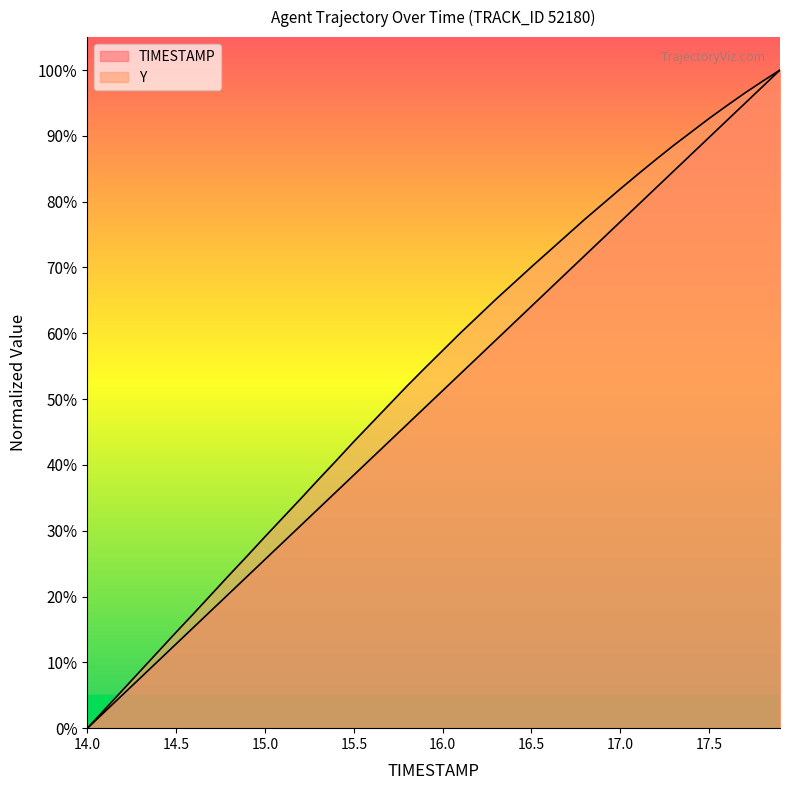

True or false: TIMESTAMP has more than 1 interior local peaks.

False